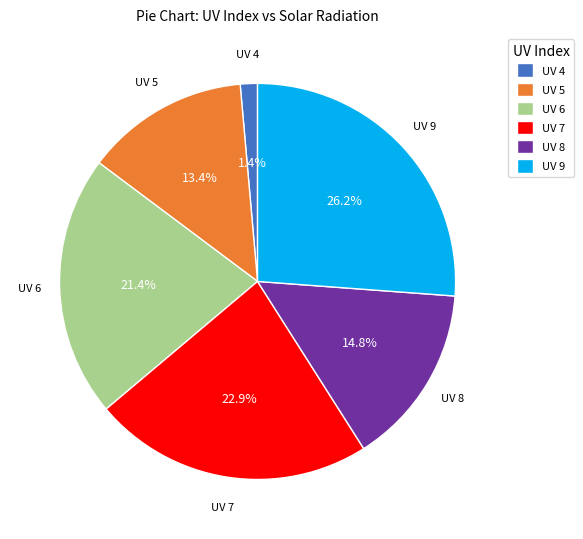

What is the ratio of the value at UV 9 to the value at UV 7?

1.1